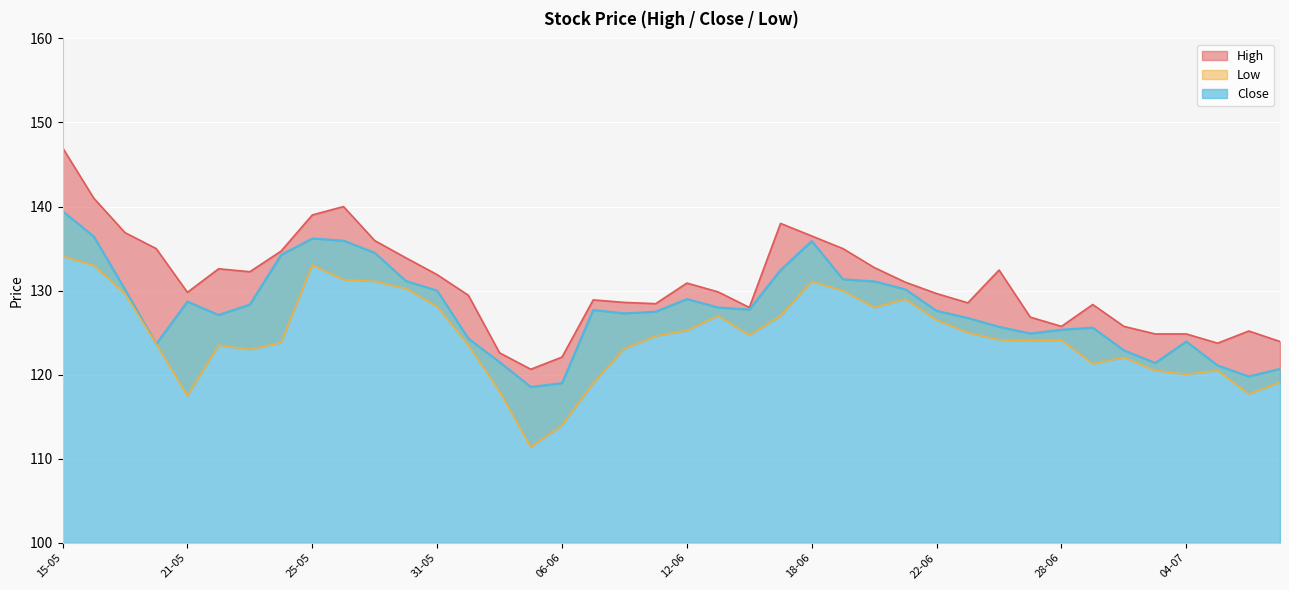

True or false: Close and Low cross at least once.

False